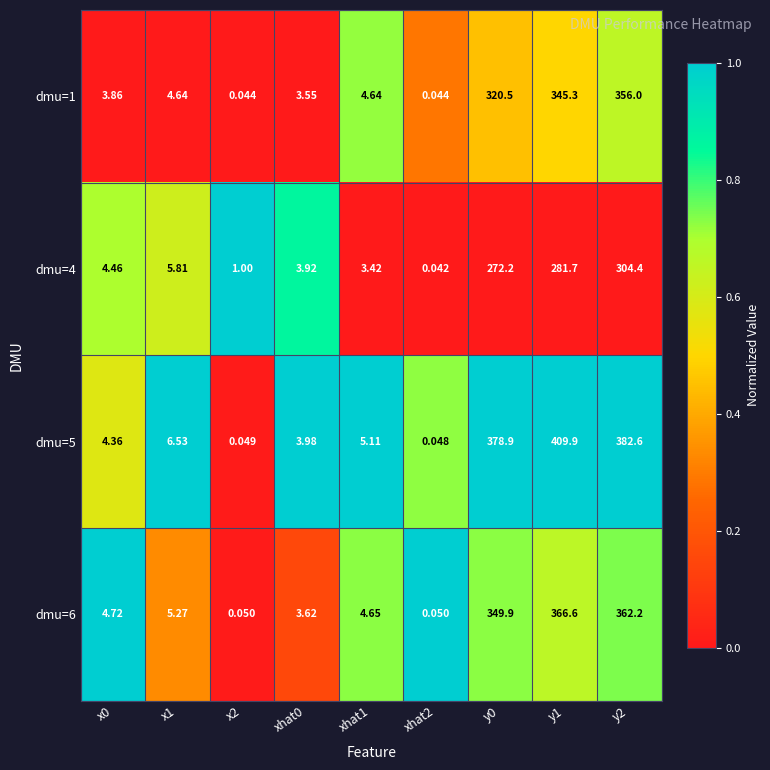

At which category does the chart reach its peak across all series?

y1